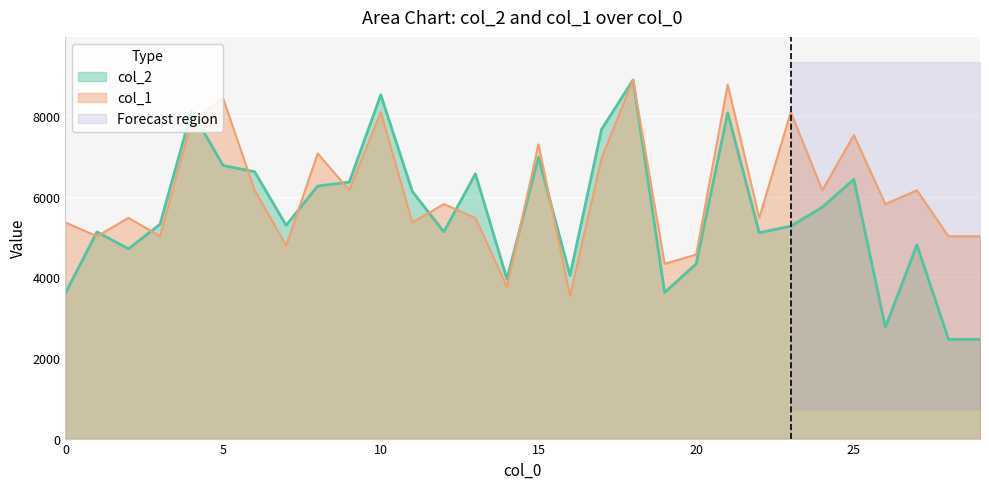

Does the chart display data point markers on the line(s)?

No